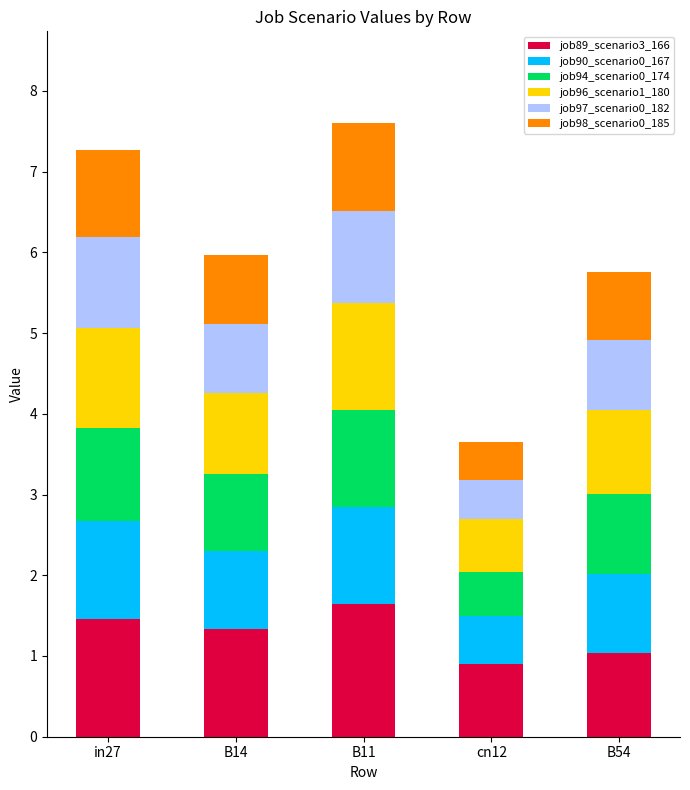

Where does the job89_scenario3_166 series first go above 1?

in27